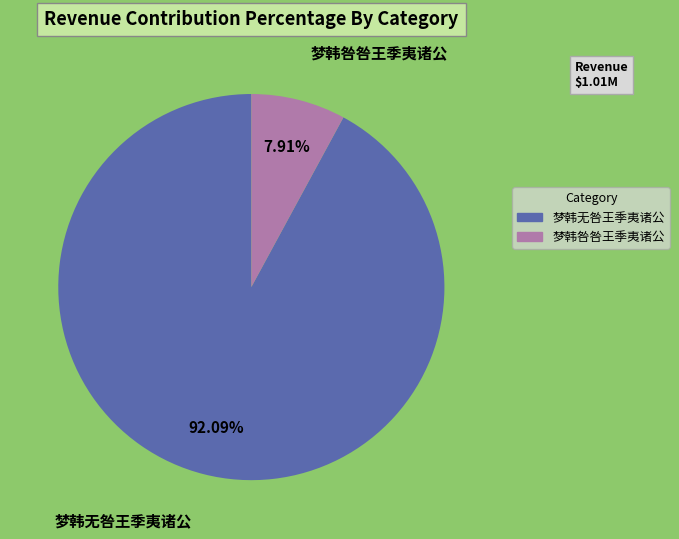

What is the ratio of the value at 梦韩无咎王季夷诸公 to the value at 梦韩咎咎王季夷诸公?

11.6